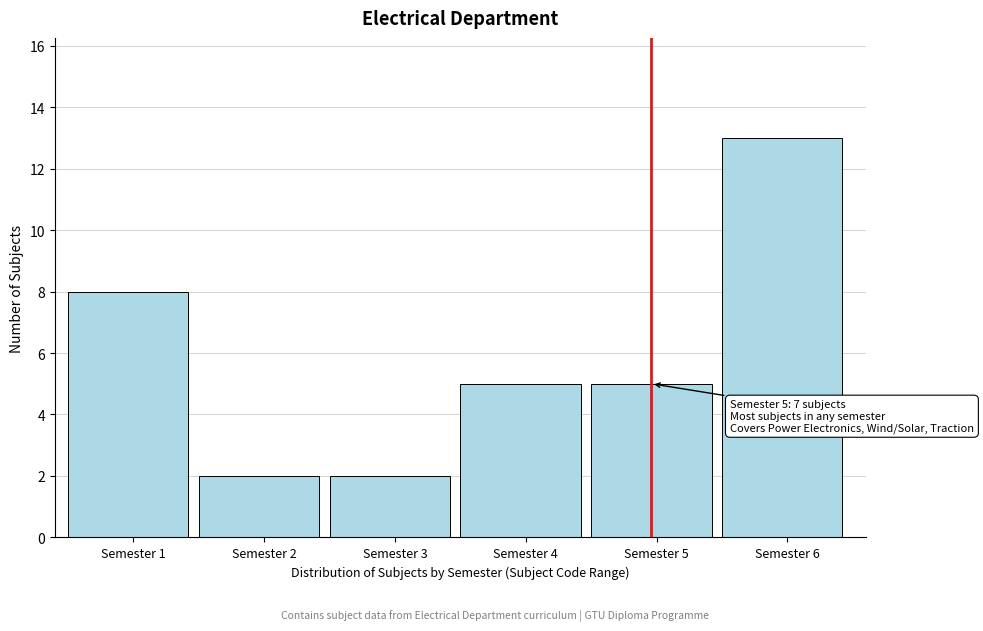

Reading left to right, list all the values displayed in this chart.

8	2	2	5	5	13